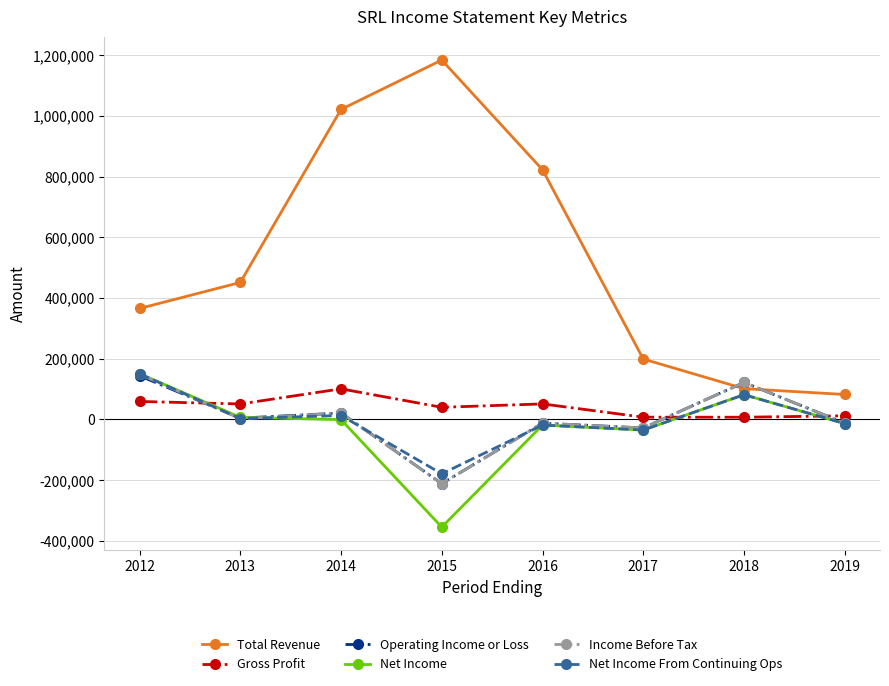

What is the lowest value of the Operating Income or Loss series?

-211300